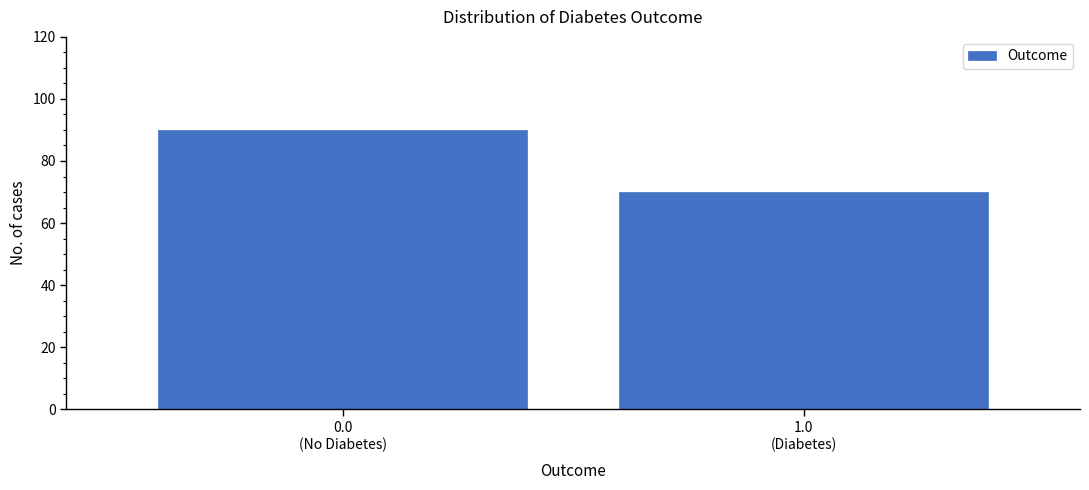

Reading right to left, what are all the values shown in this chart?

70	90